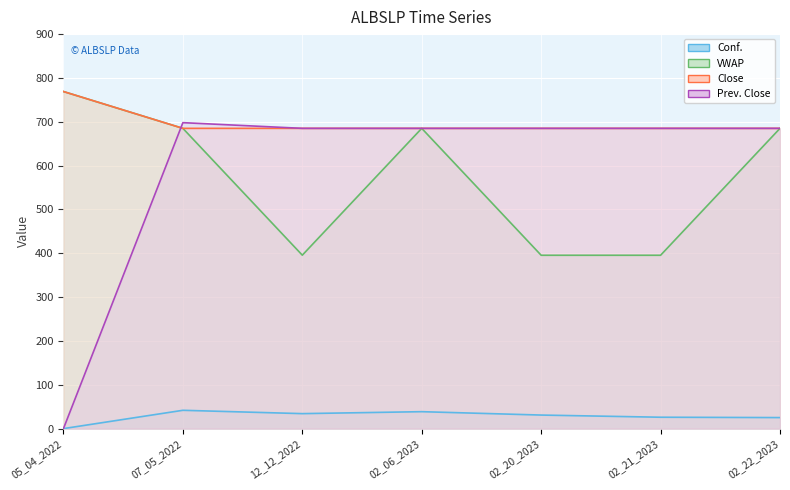

True or false: Conf. and Close cross at least once.

False